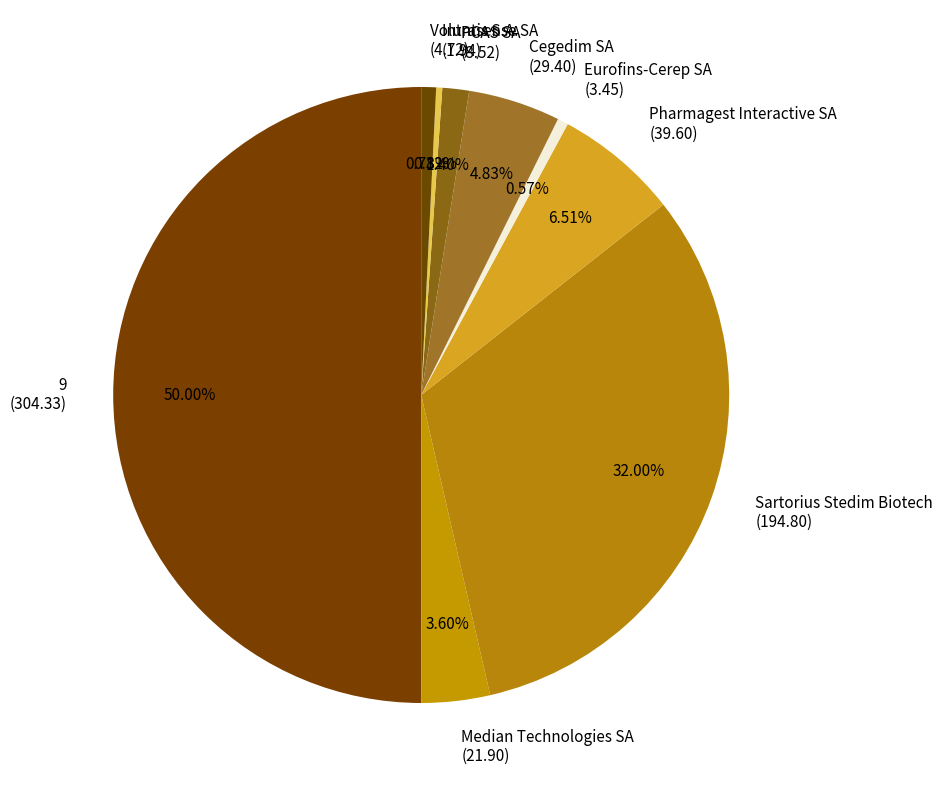

Is the sum of Sartorius Stedim Biotech (194.80) and PCAS SA (8.52) greater than half?

No